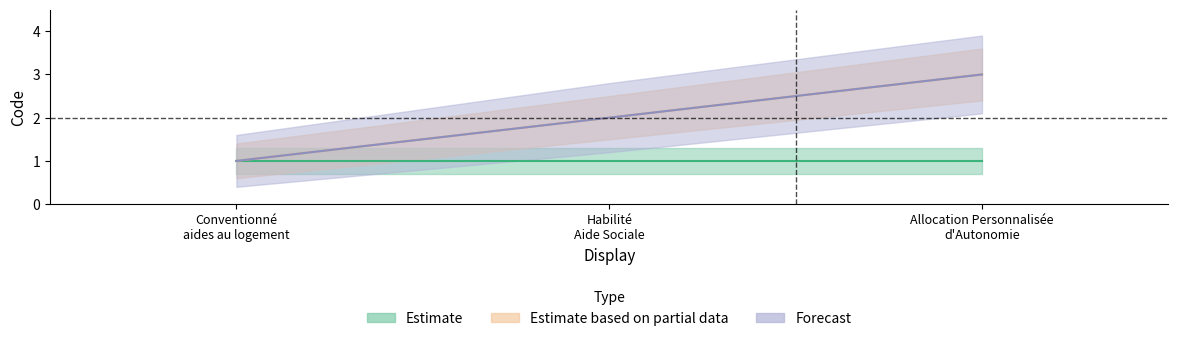

Which category has the lowest value in the Estimate based on partial data series?

Conventionné aides au logement